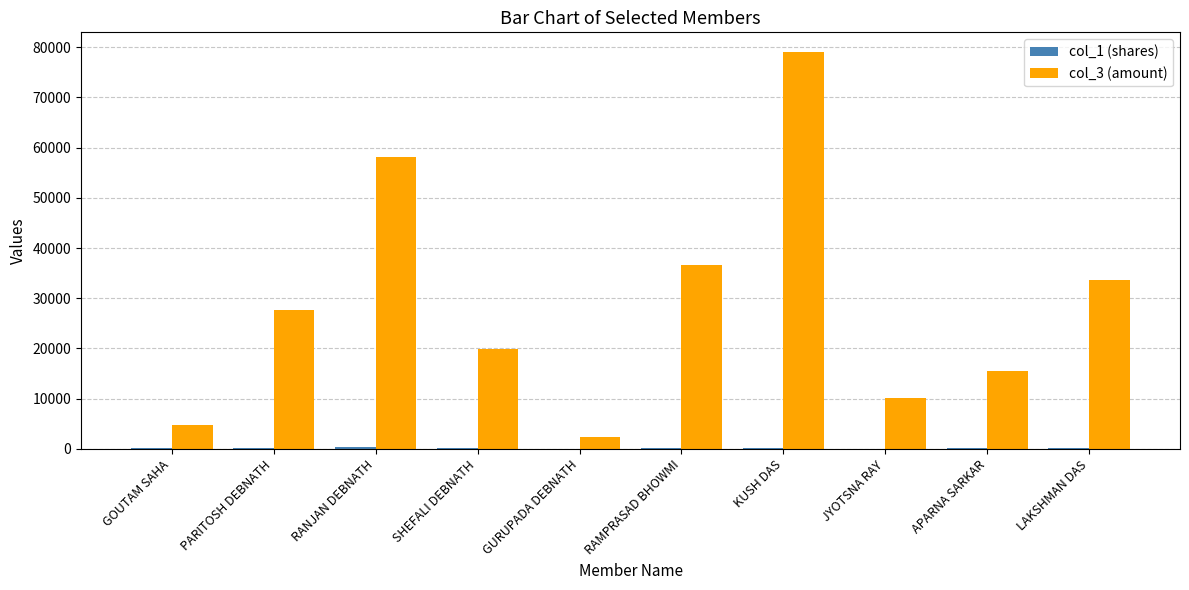

Which series has the largest total across all categories?

col_3 (amount)